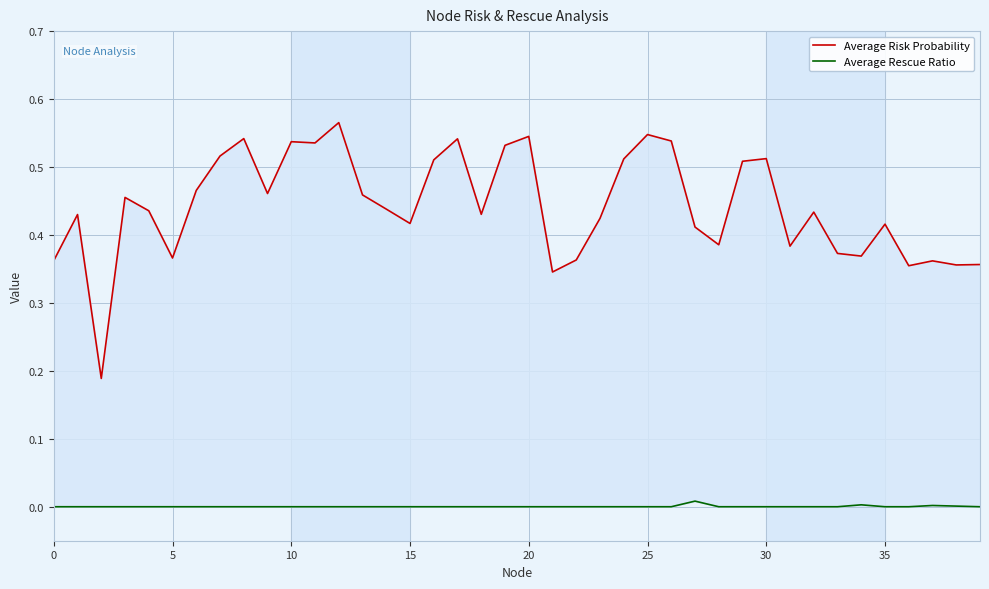

Between 14 and 32, which series saw the biggest shift?

Average Risk Probability